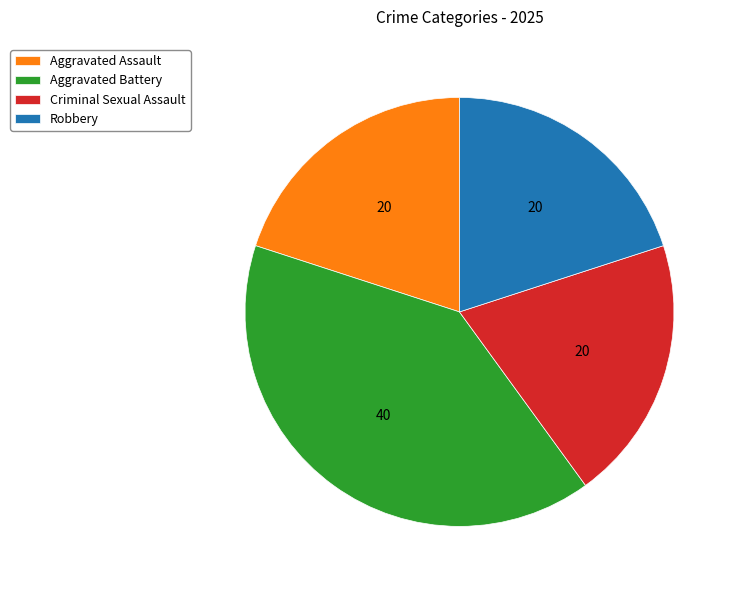

What is the ratio of the value at Criminal Sexual Assault to the value at Aggravated Assault?

1.0